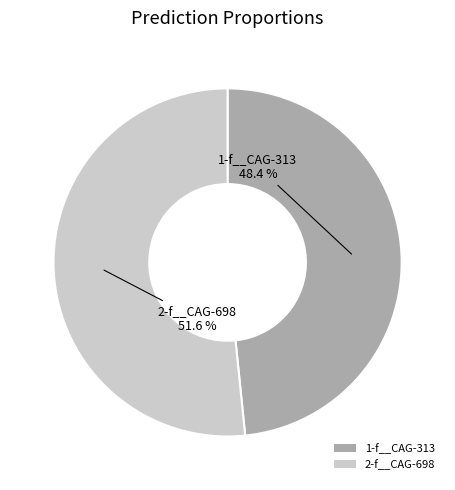

Does 2-f__CAG-698 account for over 50% of the chart?

Yes